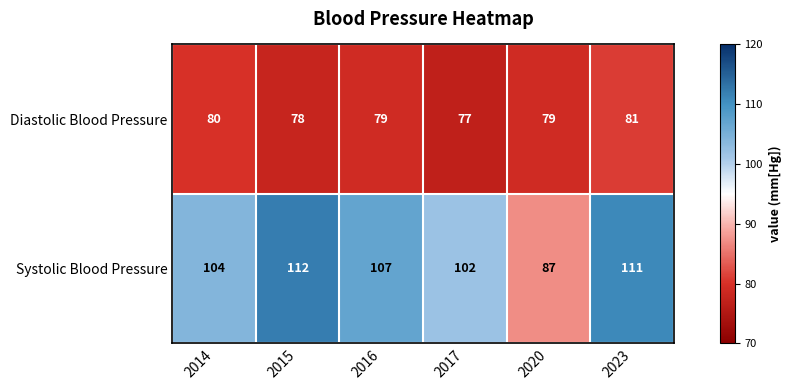

True or false: Diastolic Blood Pressure has a value of 128 at 2020.

False